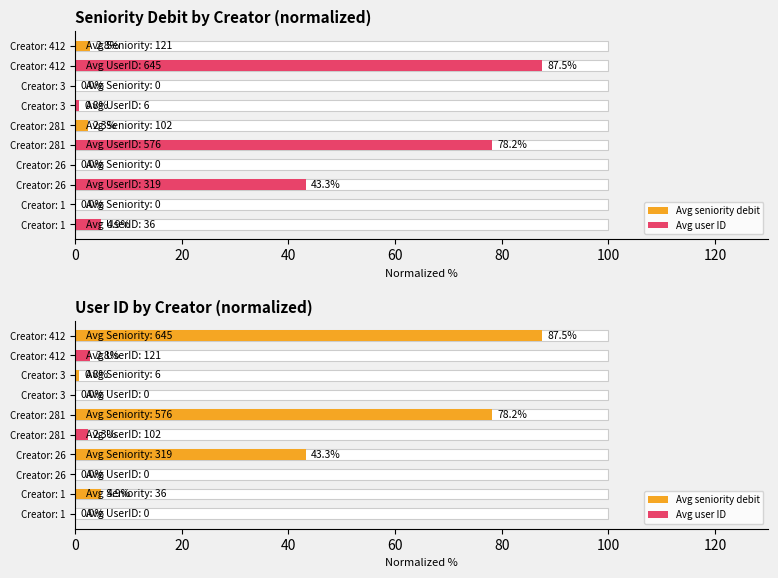

How many bars are there in total?

10